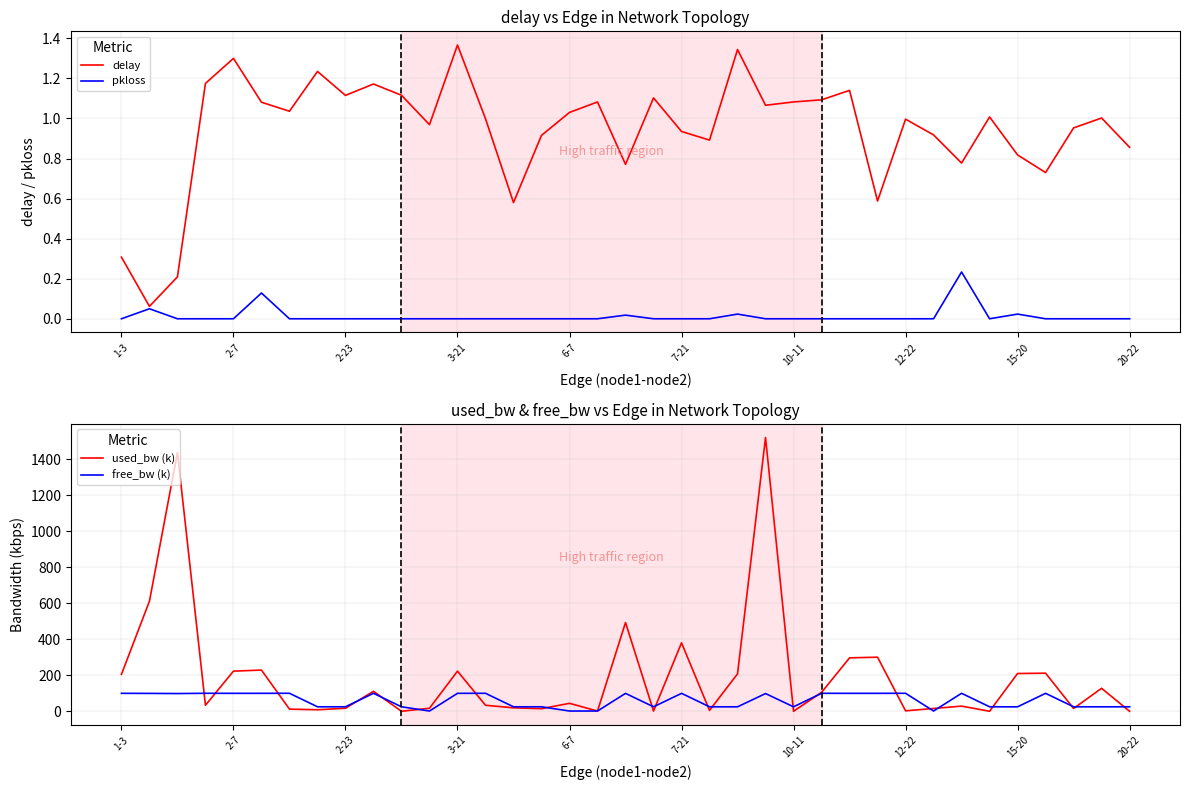

Is this an area chart (filled region under the line)?

No